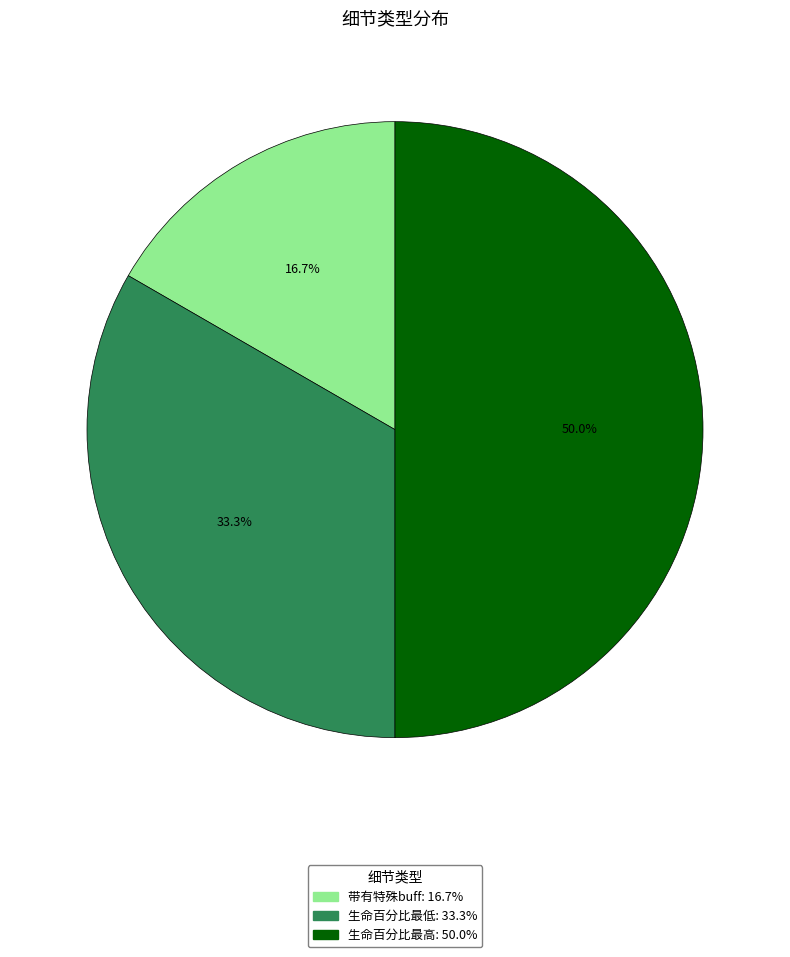

Combined, what portion of the pie is 带有特殊buff and 生命百分比最低?

50.0%